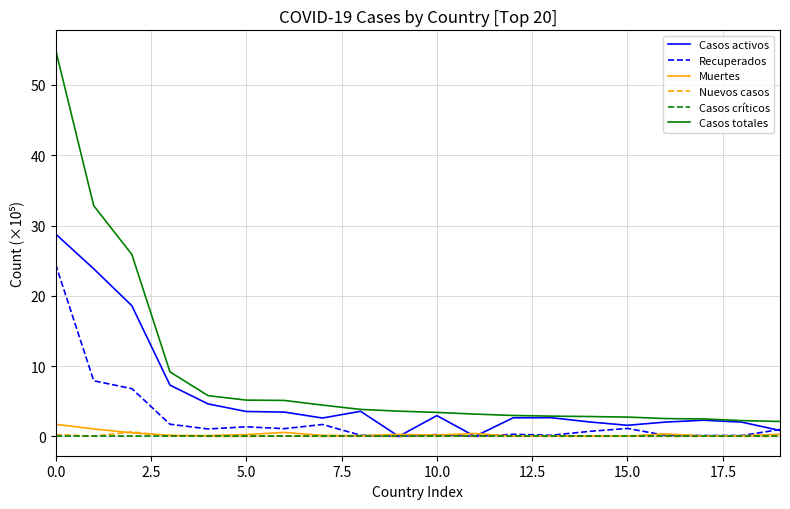

Which series has the largest total across all categories?

Casos totales